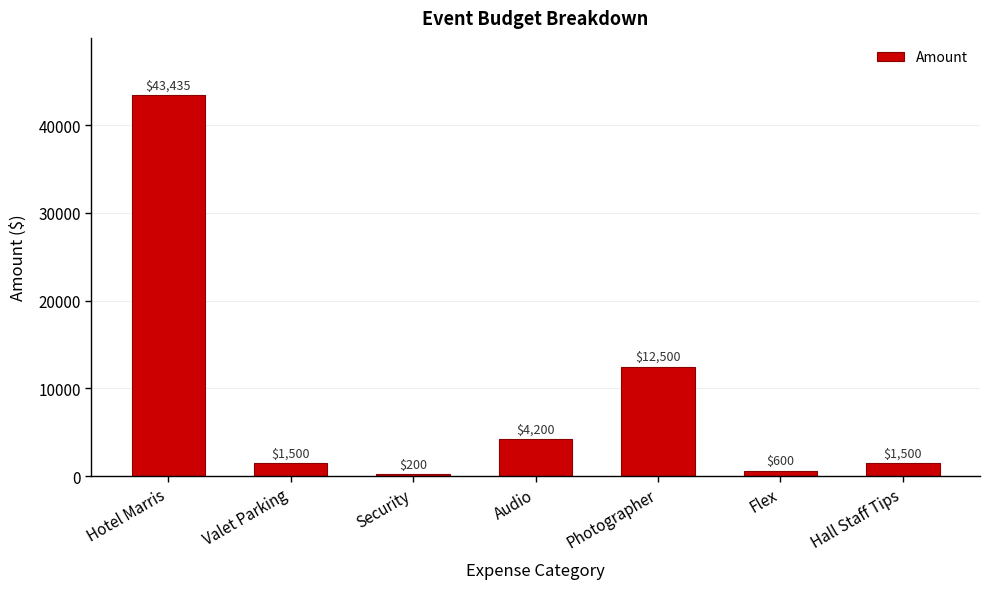

What is the average value?

9134